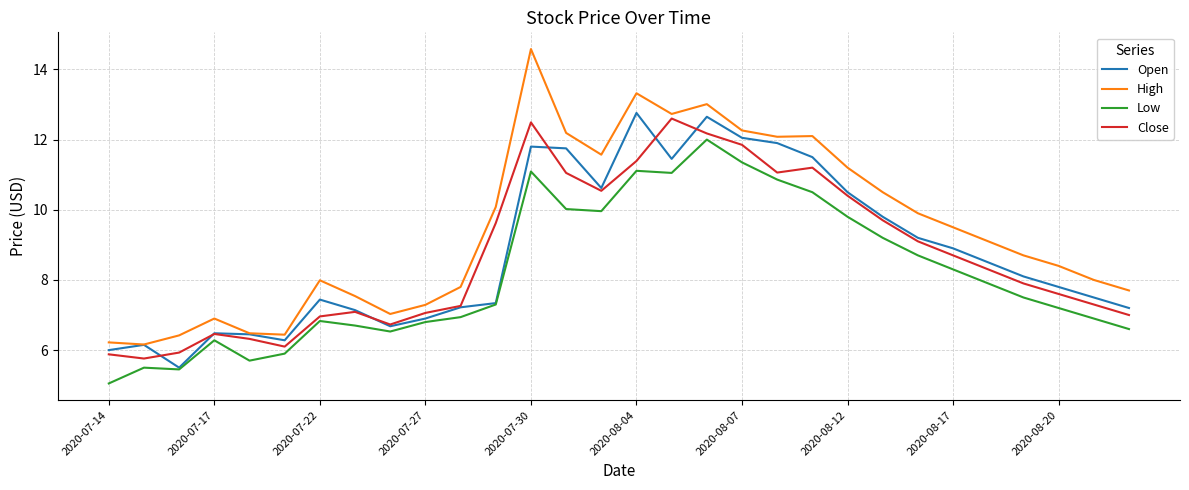

What are all the series names shown in the legend?

Open, High, Low, Close